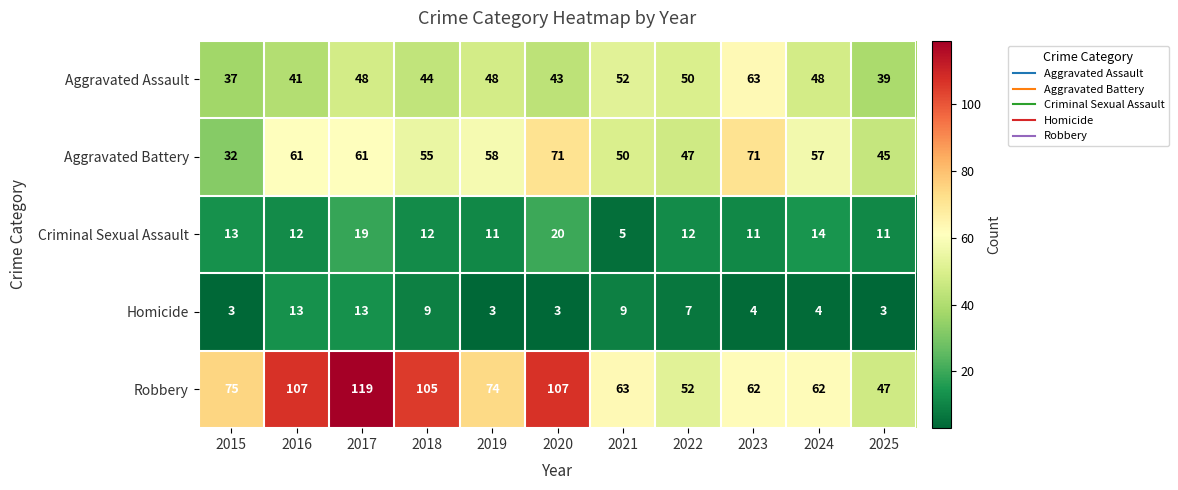

What is the sum of all Aggravated Assault values?

513